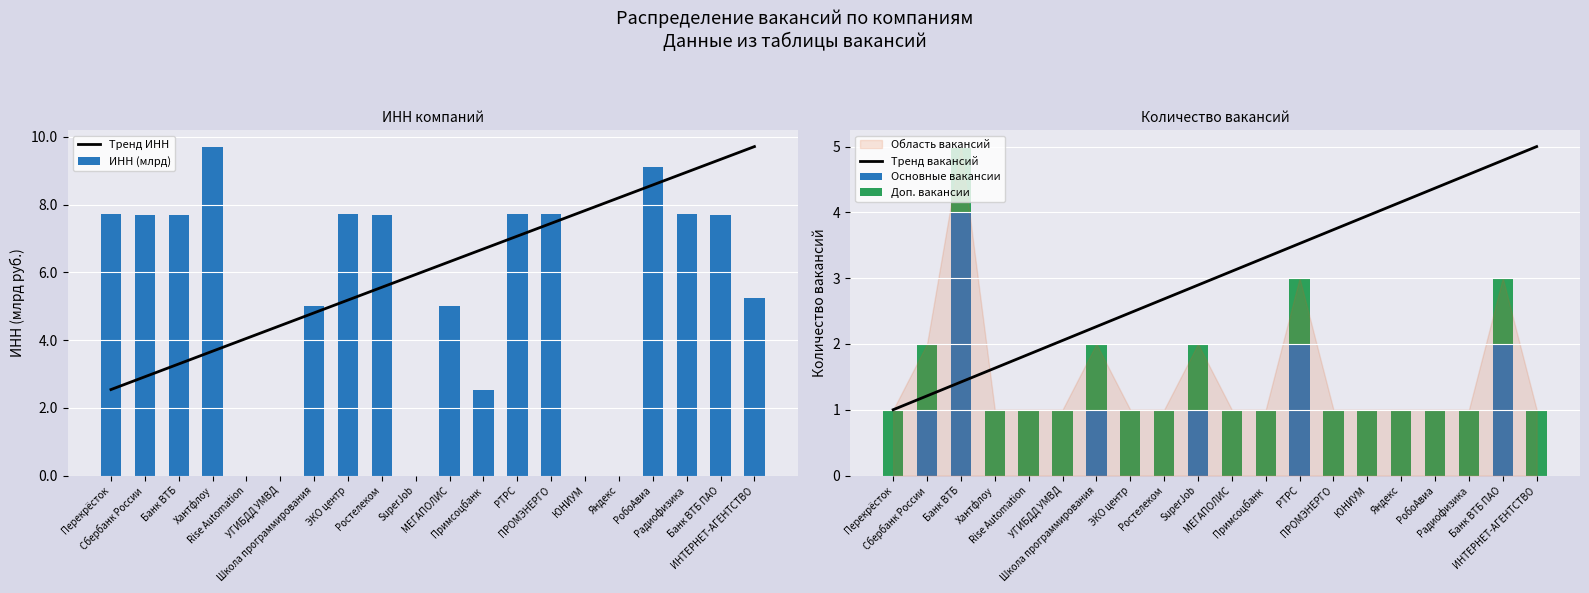

Reading left to right, transcribe all the data shown in this chart.

Тренд ИНН: Перекрёсток=2.5	Сбербанк России=2.9	Банк ВТБ=3.3	Хантфлоу=3.7	Rise Automation=4.0	УГИБДД УМВД=4.4	Школа программирования=4.8	ЭКО центр=5.2	Ростелеком=5.6	SuperJob=5.9	МЕГАПОЛИС=6.3	Примсоцбанк=6.7	РТРС=7.1	ПРОМЭНЕРГО=7.4	ЮНИУМ=7.8	Яндекс=8.2	РобоАвиа=8.6	Радиофизика=9.0	Банк ВТБ ПАО=9.3	ИНТЕРНЕТ-АГЕНТСТВО=9.7
ИНН (млрд): Перекрёсток=7.7	Сбербанк России=7.7	Банк ВТБ=7.7	Хантфлоу=9.7	Rise Automation=0.0	УГИБДД УМВД=0.0	Школа программирования=5.0	ЭКО центр=7.7	Ростелеком=7.7	SuperJob=0.0	МЕГАПОЛИС=5.0	Примсоцбанк=2.5	РТРС=7.7	ПРОМЭНЕРГО=7.7	ЮНИУМ=0.0	Яндекс=0.0	РобоАвиа=9.1	Радиофизика=7.7	Банк ВТБ ПАО=7.7	ИНТЕРНЕТ-АГЕНТСТВО=5.3
Тренд вакансий: Перекрёсток=1.0	Сбербанк России=1.2	Банк ВТБ=1.4	Хантфлоу=1.6	Rise Automation=1.8	УГИБДД УМВД=2.1	Школа программирования=2.3	ЭКО центр=2.5	Ростелеком=2.7	SuperJob=2.9	МЕГАПОЛИС=3.1	Примсоцбанк=3.3	РТРС=3.5	ПРОМЭНЕРГО=3.7	ЮНИУМ=3.9	Яндекс=4.2	РобоАвиа=4.4	Радиофизика=4.6	Банк ВТБ ПАО=4.8	ИНТЕРНЕТ-АГЕНТСТВО=5.0
Основные вакансии: Перекрёсток=0.0	Сбербанк России=1.0	Банк ВТБ=4.0	Хантфлоу=0.0	Rise Automation=0.0	УГИБДД УМВД=0.0	Школа программирования=1.0	ЭКО центр=0.0	Ростелеком=0.0	SuperJob=1.0	МЕГАПОЛИС=0.0	Примсоцбанк=0.0	РТРС=2.0	ПРОМЭНЕРГО=0.0	ЮНИУМ=0.0	Яндекс=0.0	РобоАвиа=0.0	Радиофизика=0.0	Банк ВТБ ПАО=2.0	ИНТЕРНЕТ-АГЕНТСТВО=0.0
Доп. вакансии: Перекрёсток=1.0	Сбербанк России=1.0	Банк ВТБ=1.0	Хантфлоу=1.0	Rise Automation=1.0	УГИБДД УМВД=1.0	Школа программирования=1.0	ЭКО центр=1.0	Ростелеком=1.0	SuperJob=1.0	МЕГАПОЛИС=1.0	Примсоцбанк=1.0	РТРС=1.0	ПРОМЭНЕРГО=1.0	ЮНИУМ=1.0	Яндекс=1.0	РобоАвиа=1.0	Радиофизика=1.0	Банк ВТБ ПАО=1.0	ИНТЕРНЕТ-АГЕНТСТВО=1.0